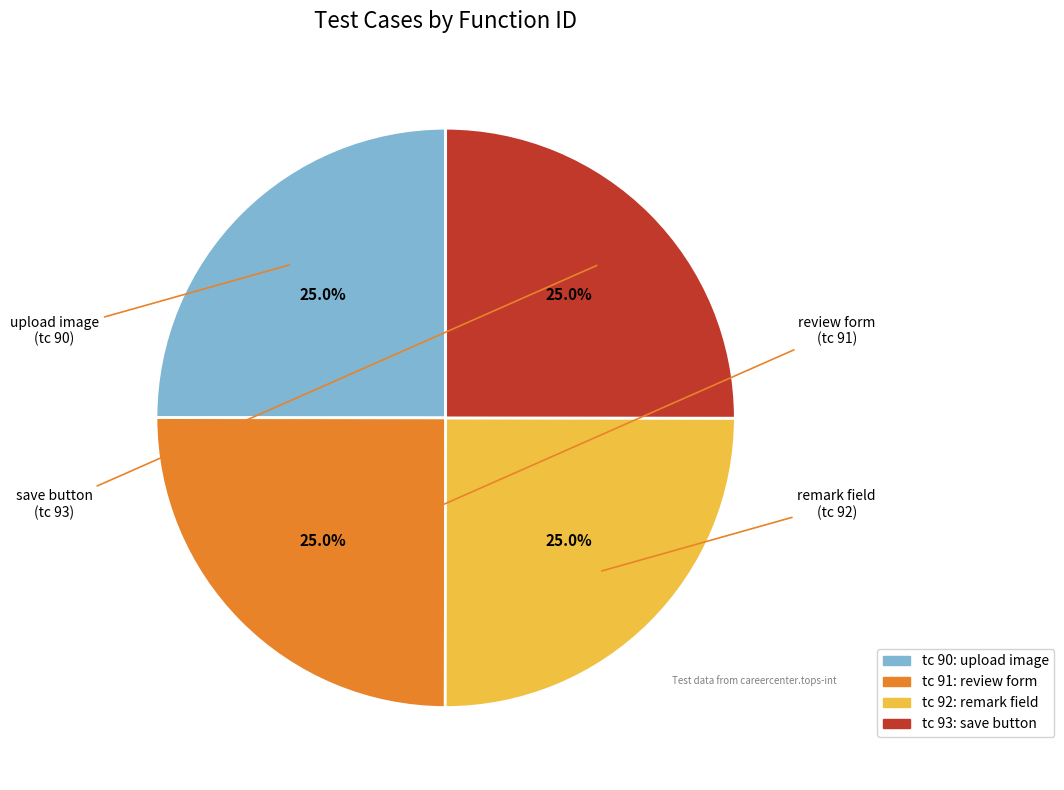

How many segments does this pie chart have?

4